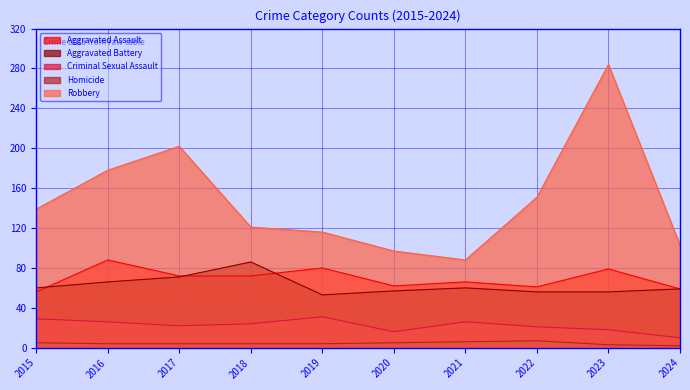

Rank the categories by Homicide value from lowest to highest.

2024, 2023, 2016, 2017, 2018, 2019, 2015, 2020, 2021, 2022